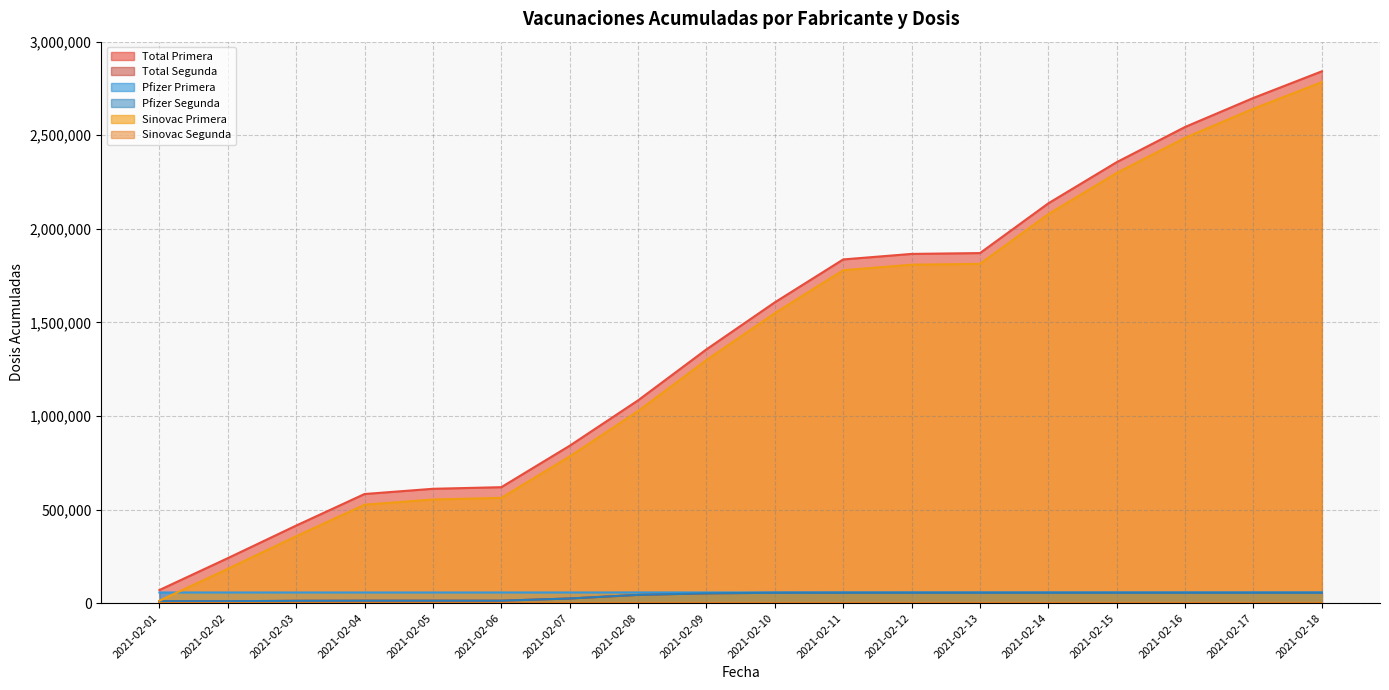

True or false: Pfizer Primera and Total Primera cross at least once.

False